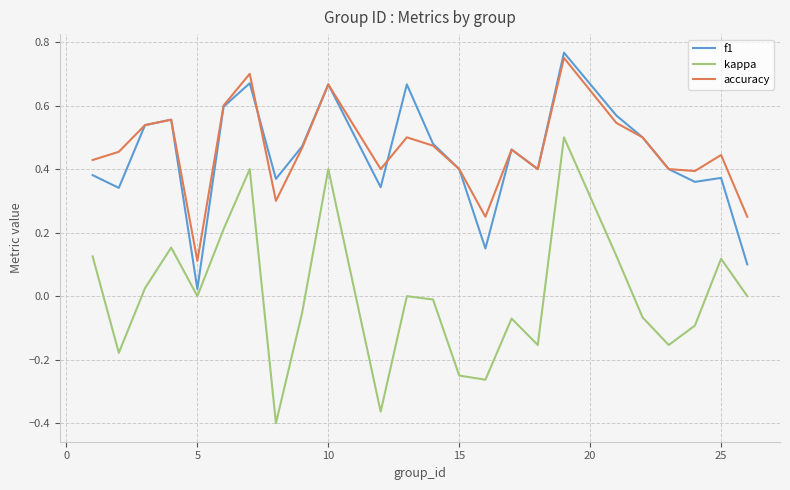

True or false: accuracy and kappa intersect in this chart.

False